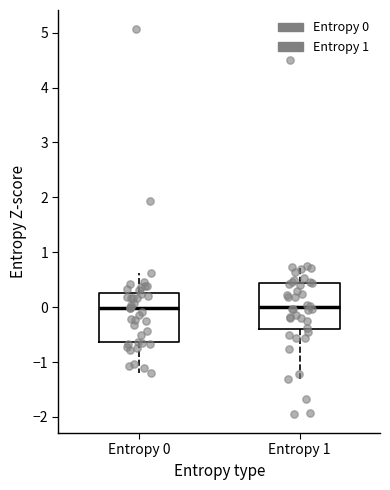

Where does the lower whisker of the box for Entropy 1 end on the y-axis? The values are not printed on the chart, so give them approximately, as read against the axis.

-1.3